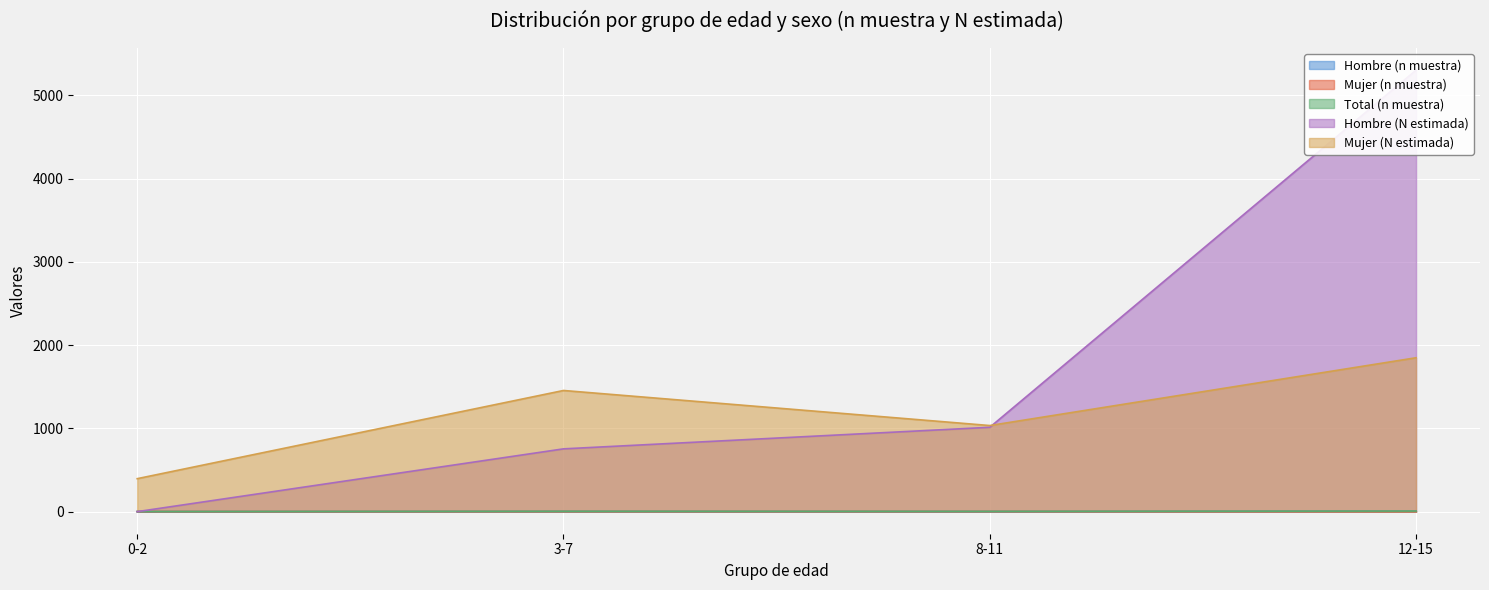

At how many categories does at least one series exceed 1825?

1